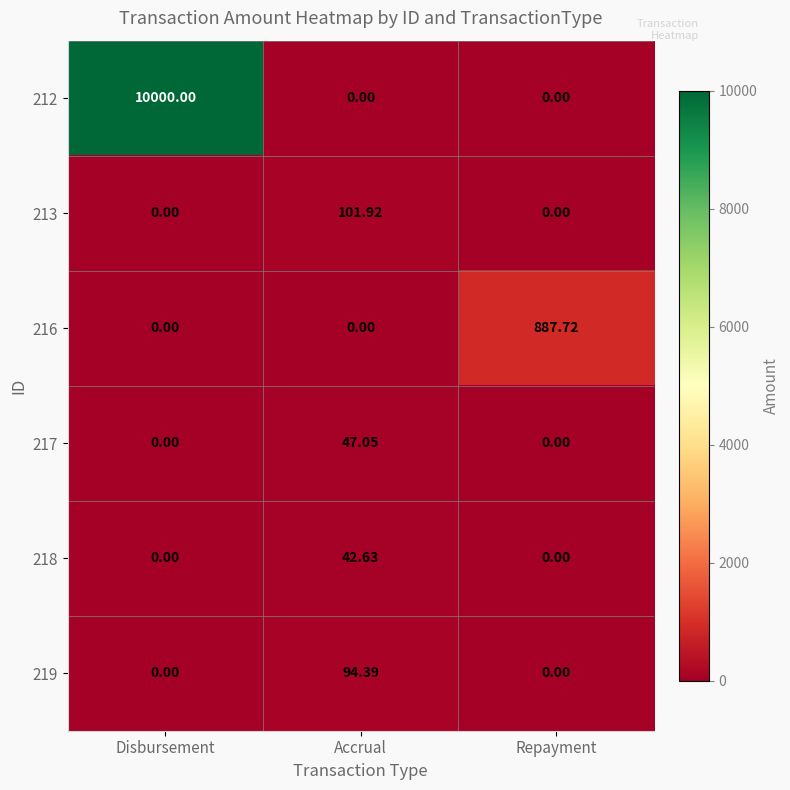

At which label does 213 reach its peak?

Accrual